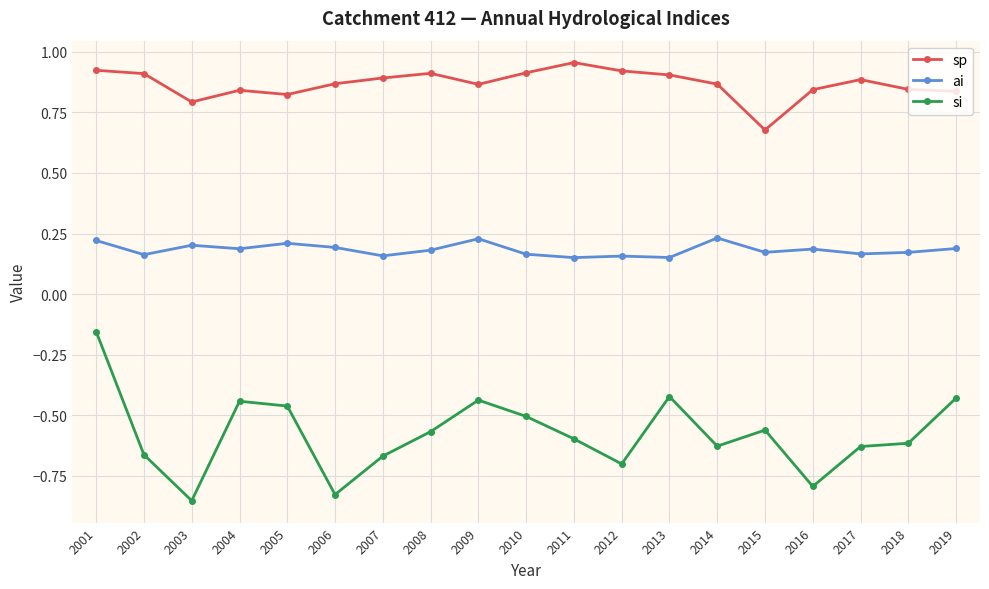

What are all the series names shown in the legend?

sp, ai, si